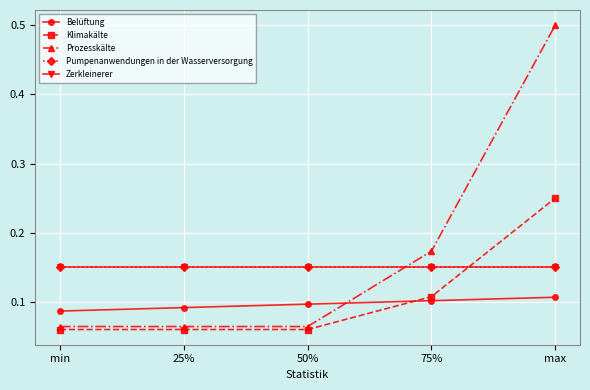

What is the difference between the highest and lowest values at 75%?

0.1